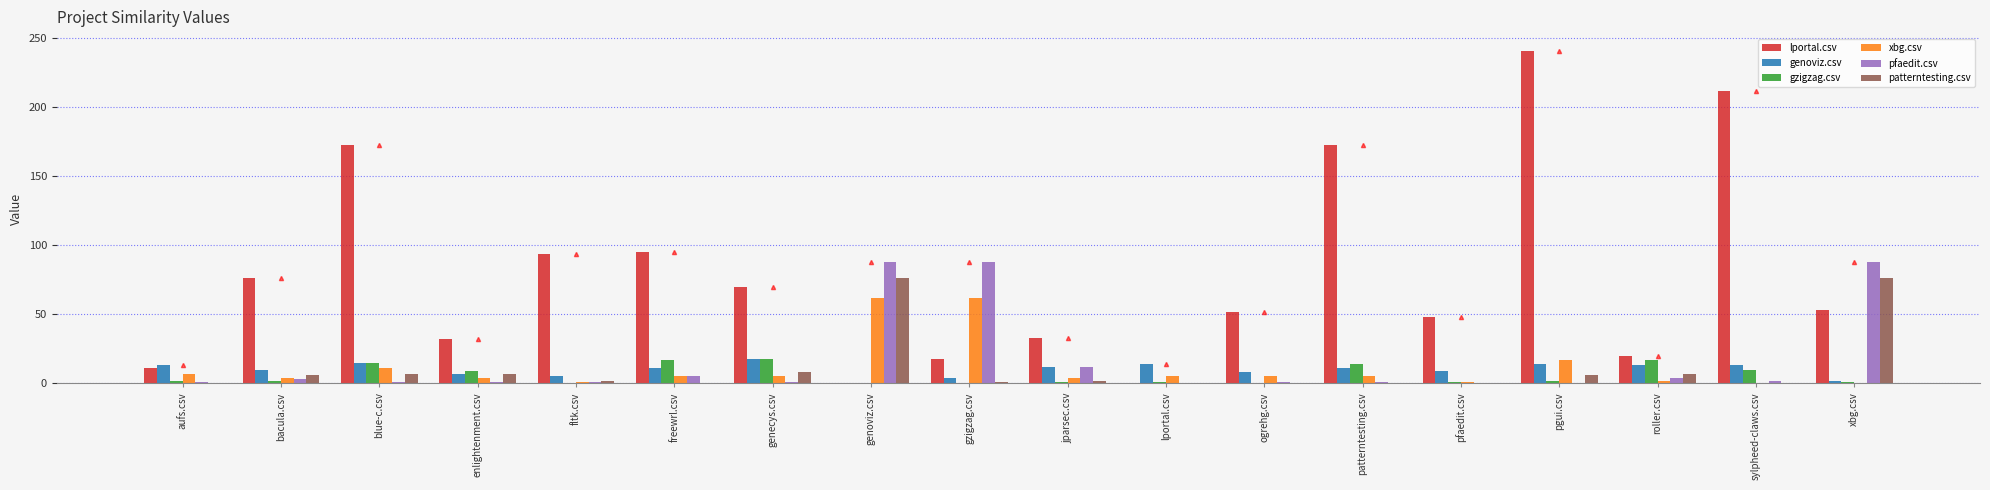

At which label does patterntesting.csv first exceed 2?

bacula.csv